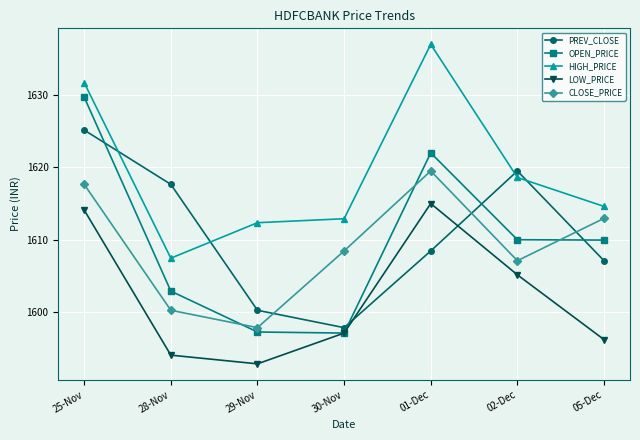

Which series changed the most between 29-Nov and 30-Nov?

CLOSE_PRICE